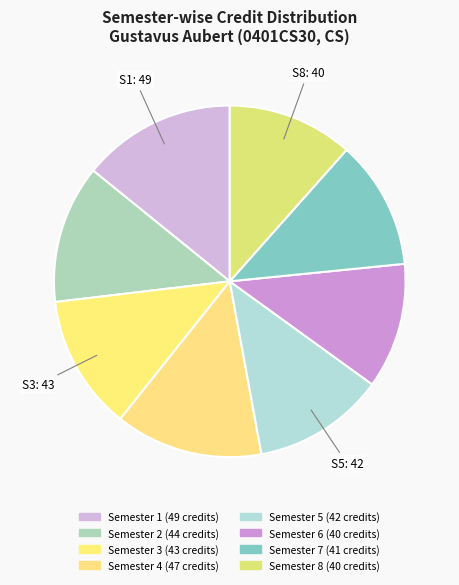

Approximately how many times larger is the value at Semester 3 compared to Semester 2?

1.0